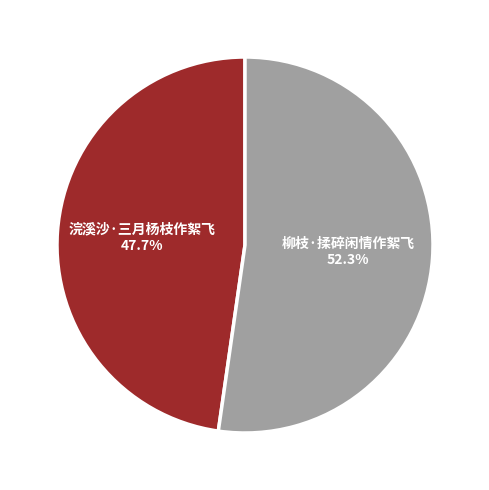

To the nearest percent, what portion does 浣溪沙·三月杨枝作絮飞 represent?

48%